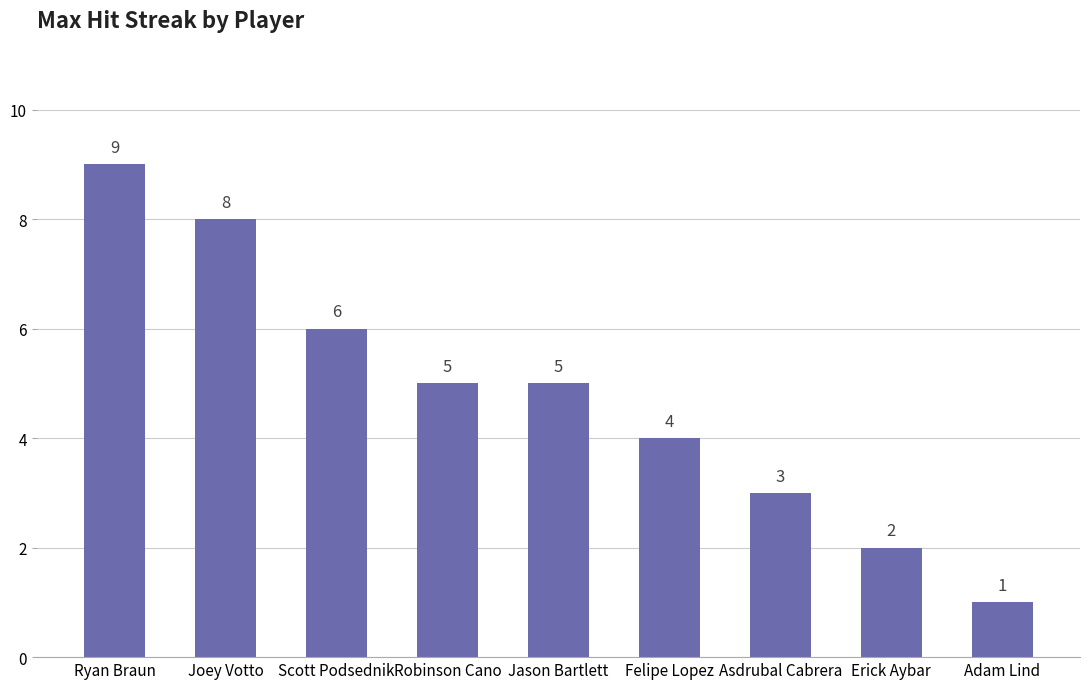

What is the change in value from Asdrubal Cabrera to Erick Aybar?

-1